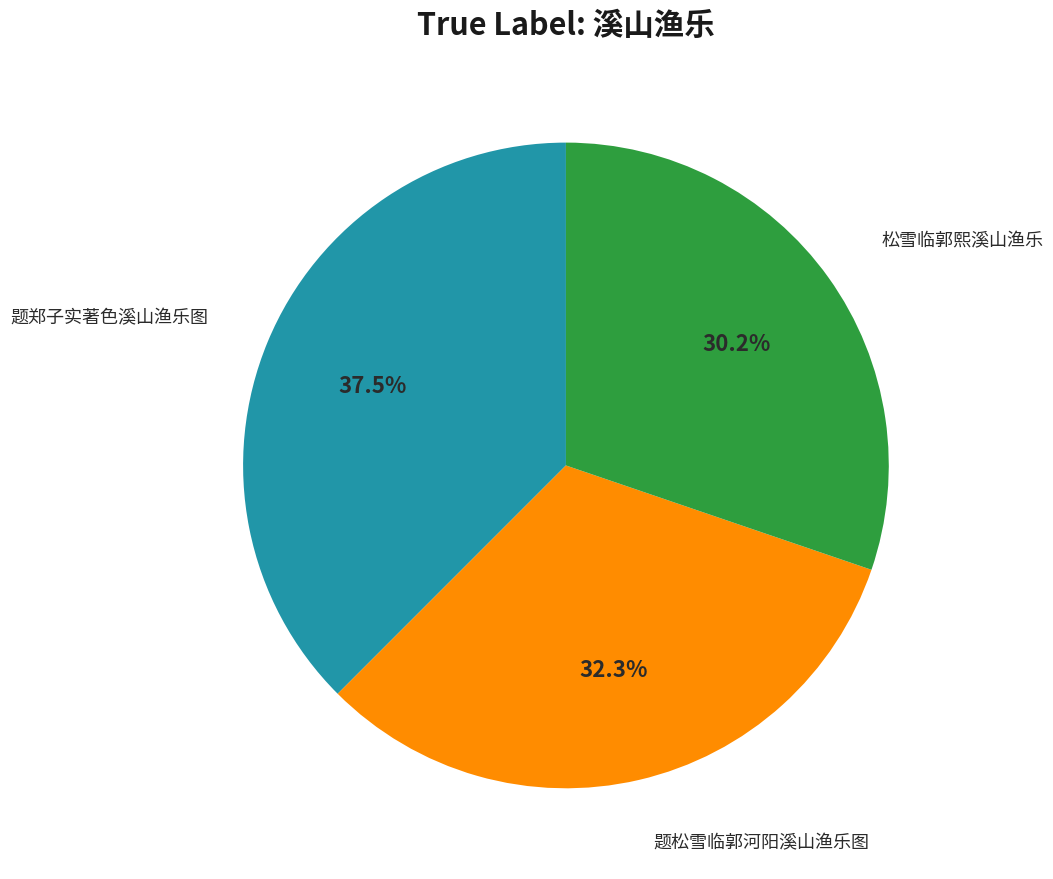

Is there any slice that represents more than half of the pie?

No